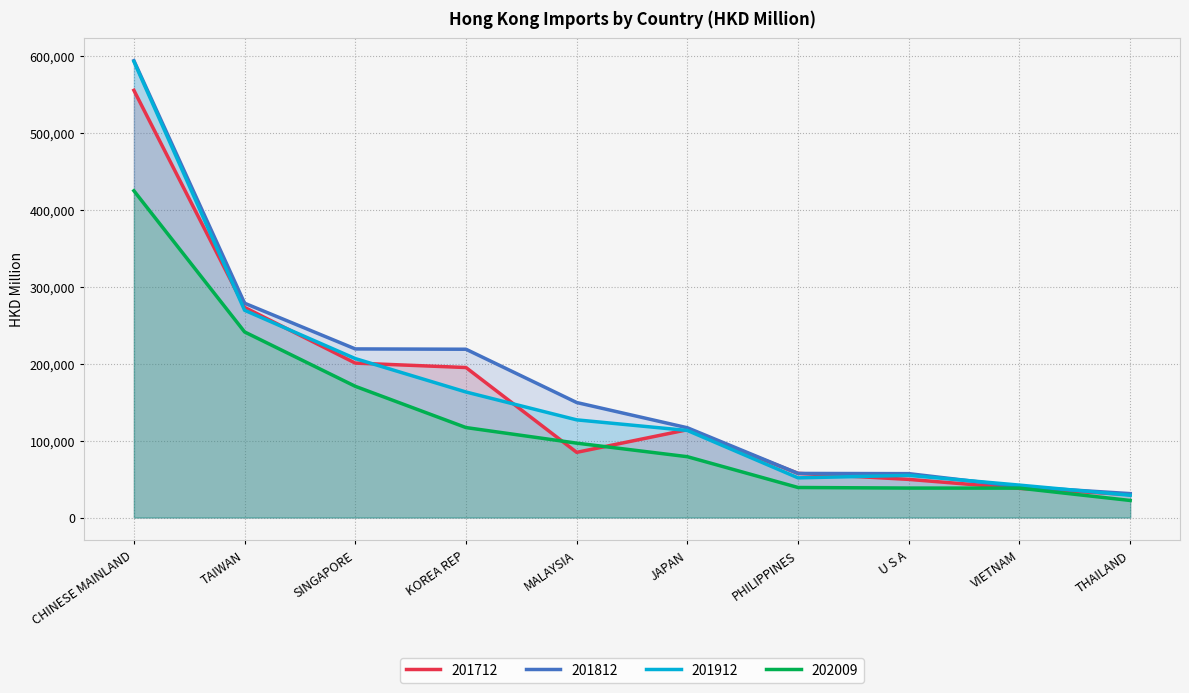

What is the sum of the 201912 values at THAILAND and VIETNAM?

71106.9